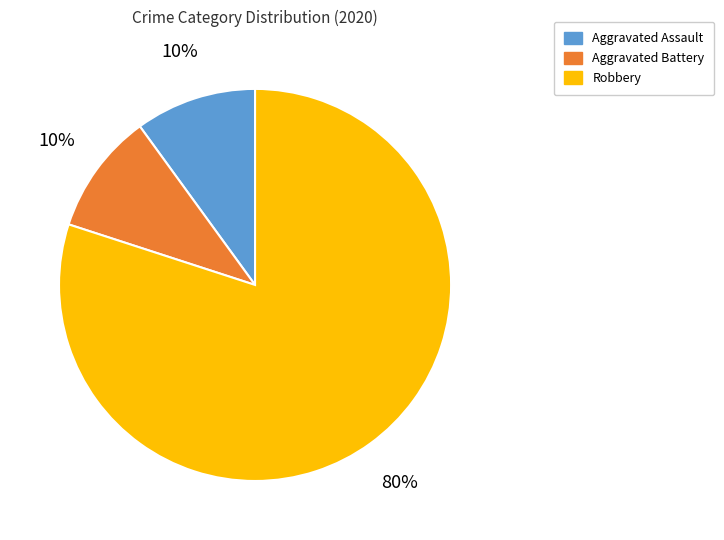

Count the number of slices in the pie.

3